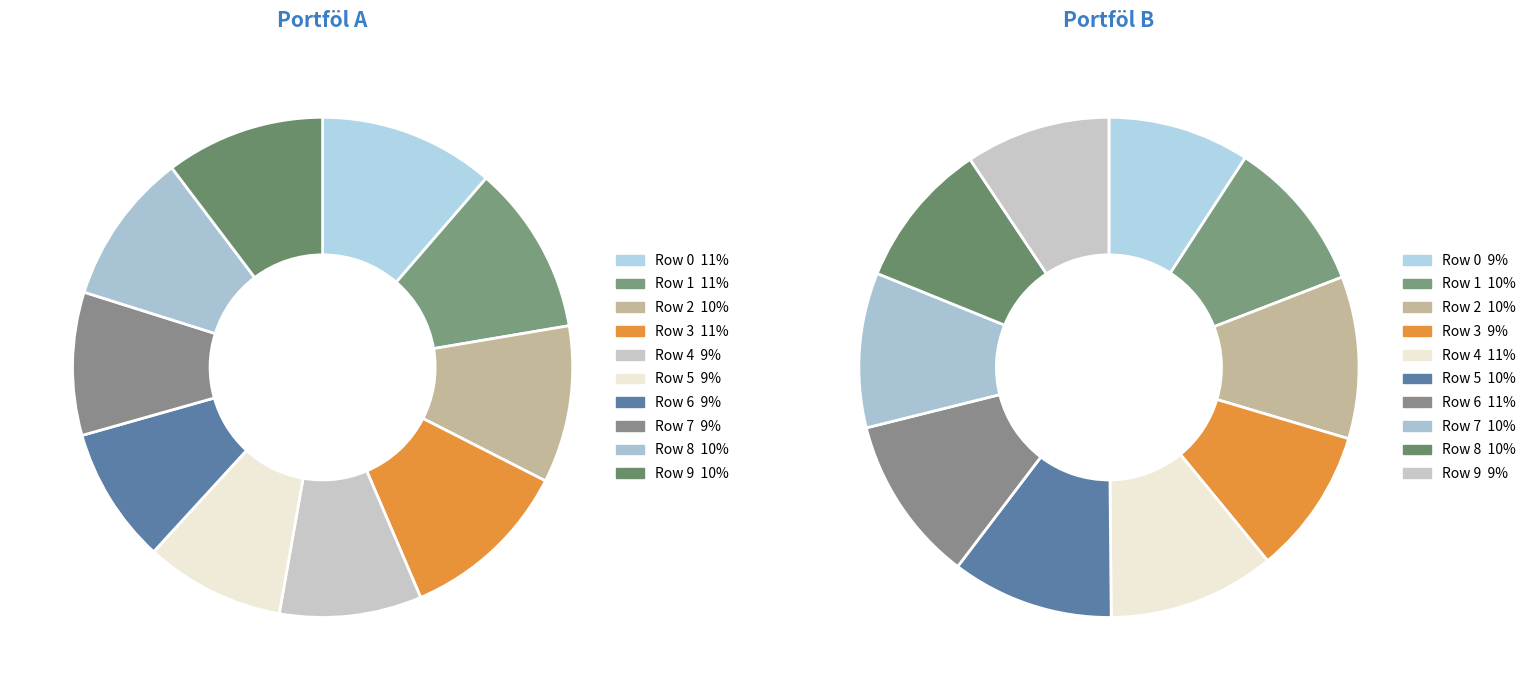

To the nearest percent, what percentage of the pie is Row 2?

10%